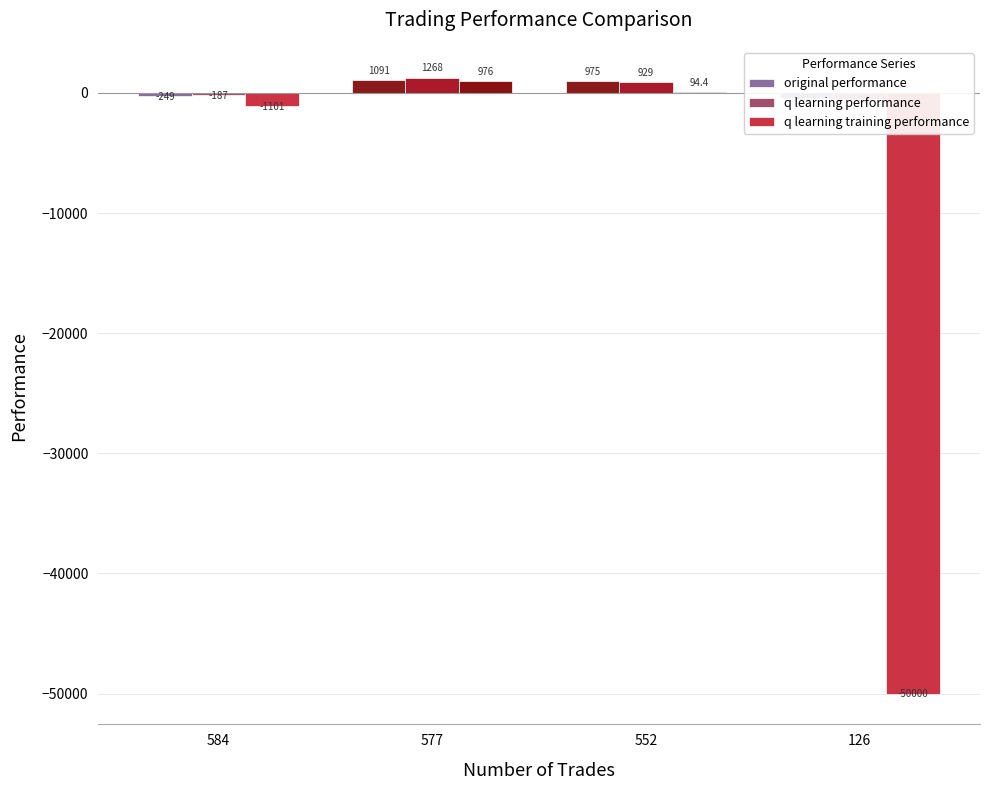

Is it true that q learning performance equals -70.5 at 584?

False